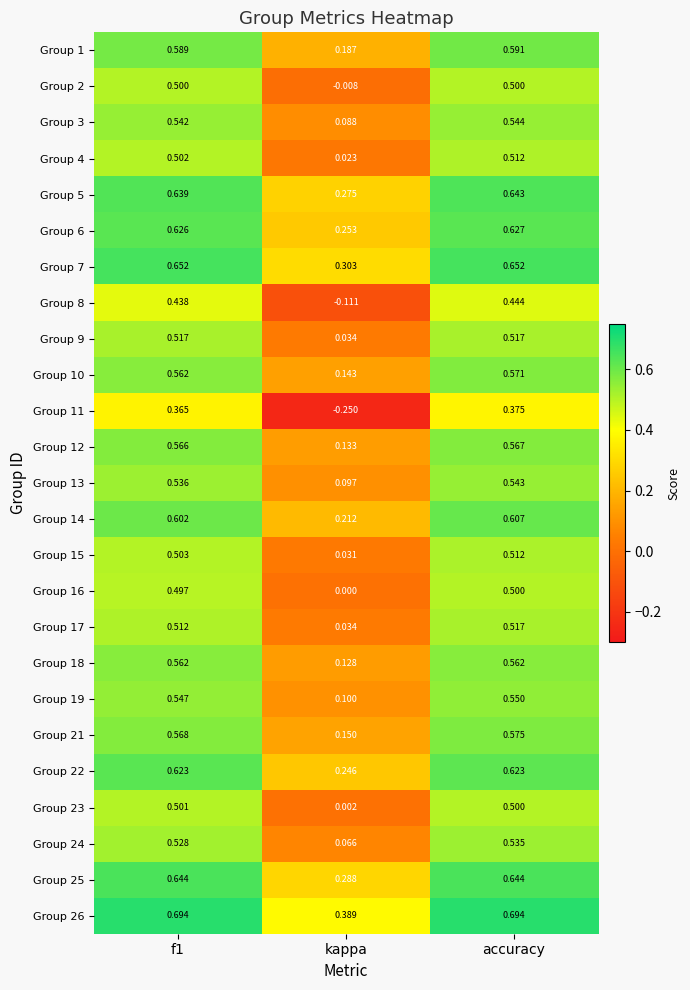

At which category is the sum across all series the highest?

accuracy